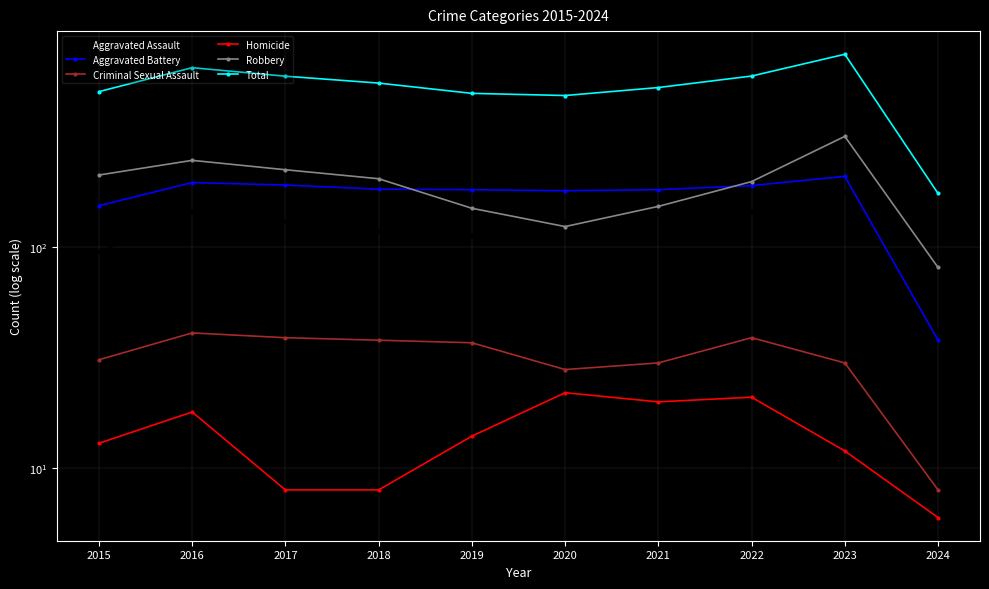

Reading right to left, list all the values displayed in this chart.

Aggravated Assault: 42	177	146	142	131	113	119	131	146	95
Aggravated Battery: 38	209	190	182	180	182	183	191	196	154
Criminal Sexual Assault: 8	30	39	30	28	37	38	39	41	31
Homicide: 6	12	21	20	22	14	8	8	18	13
Robbery: 81	317	198	153	124	150	204	224	247	212
Total: 175	745	594	527	485	496	552	593	648	505